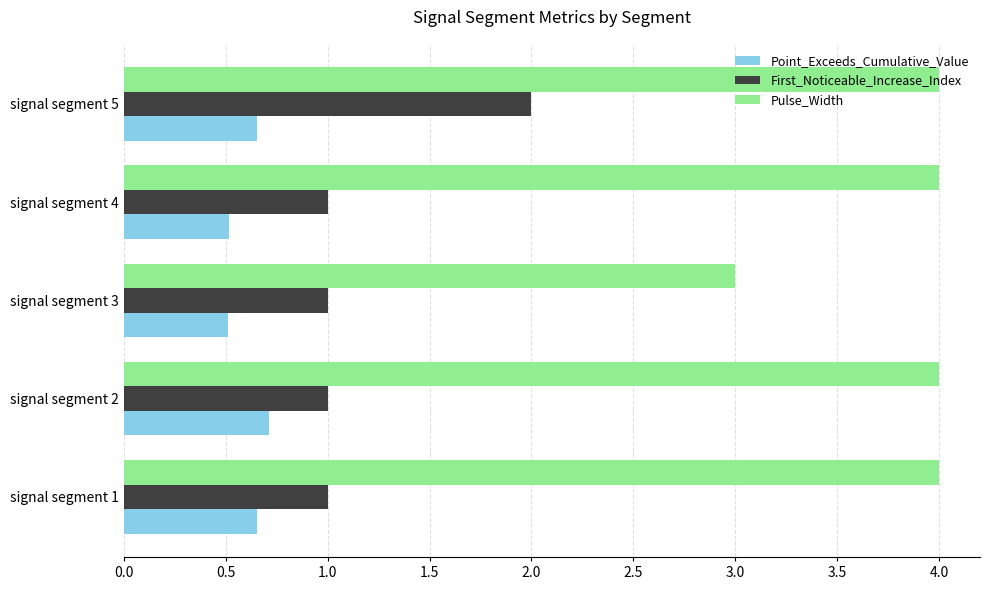

The Point_Exceeds_Cumulative_Value series shows 0.7 at signal segment 2. True or false?

True